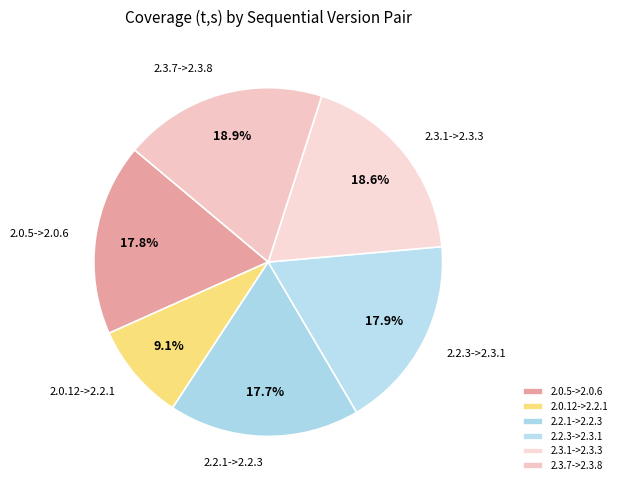

How much of the chart is everything except 2.0.12->2.2.1?

90.9%